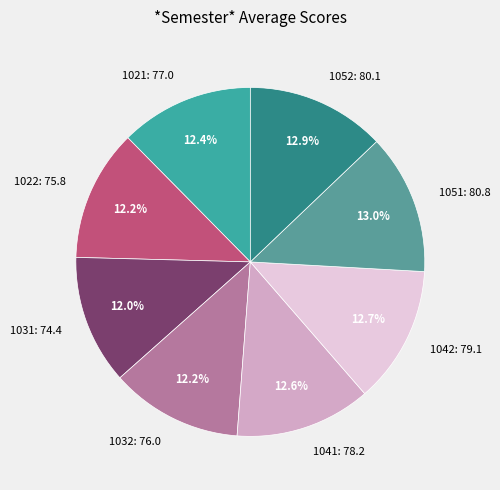

True or false: 1021 accounts for 1% of the total.

False